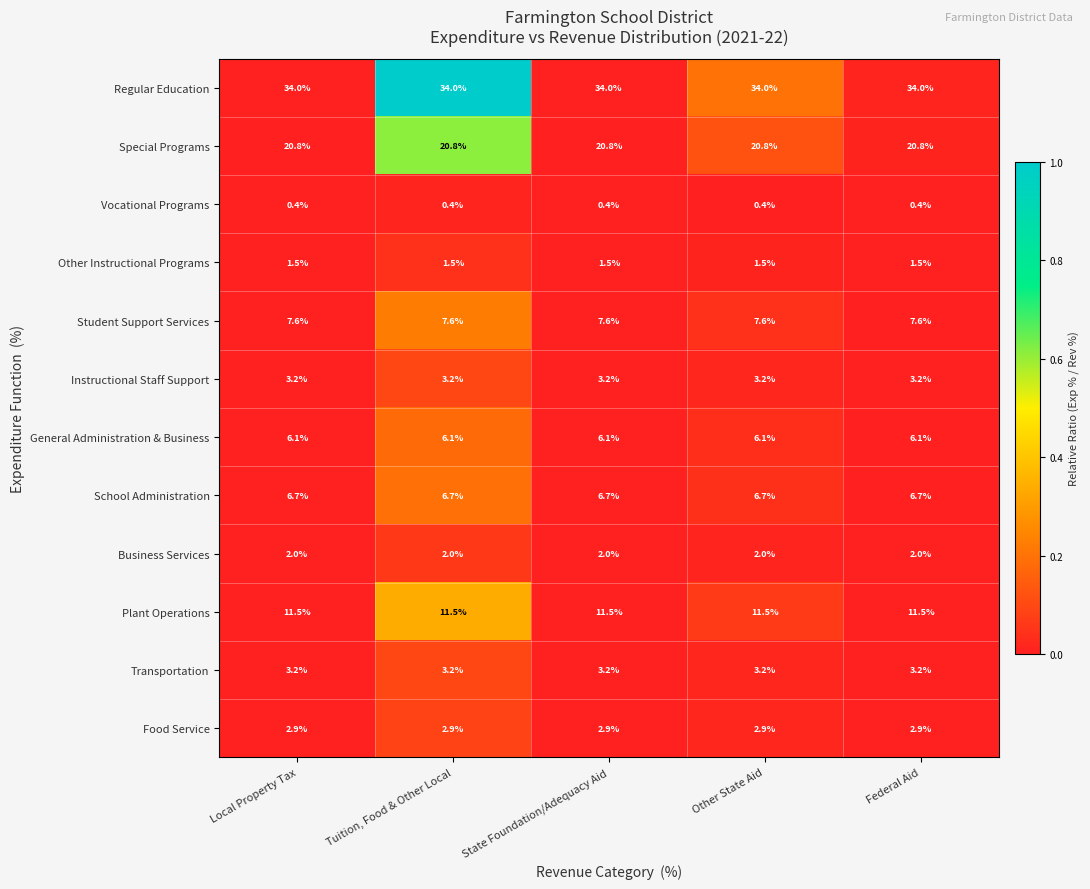

What is the difference between the highest and lowest values at Other State Aid?

33.6